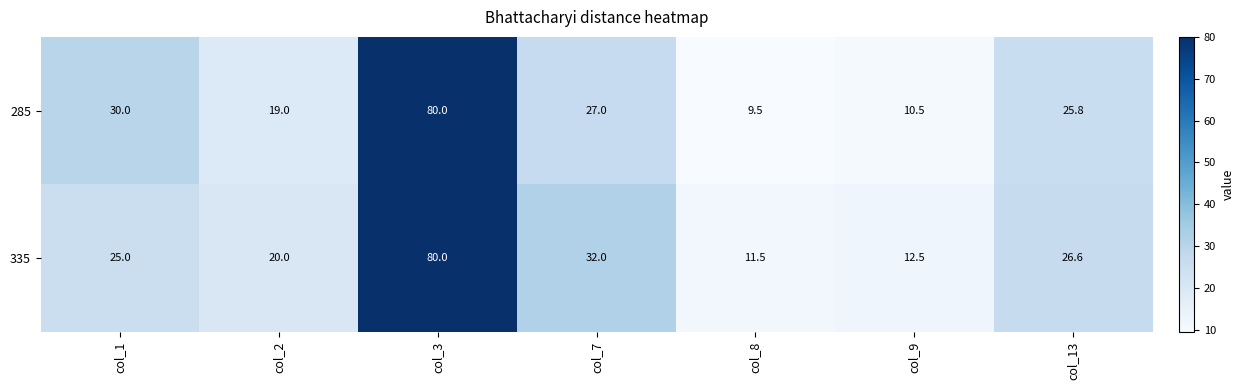

What value does the 335 series have at col_7?

32.0